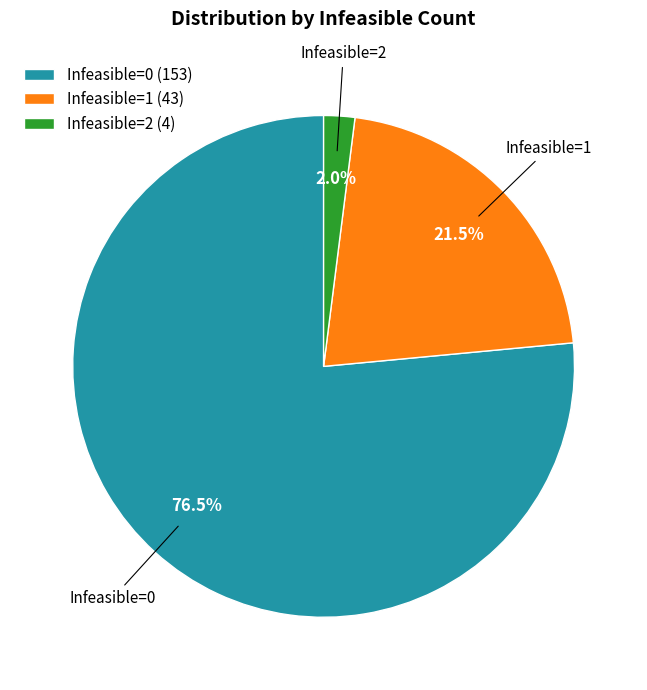

Approximately how many times larger is the value at Infeasible=0 (153) compared to Infeasible=1 (43)?

3.6